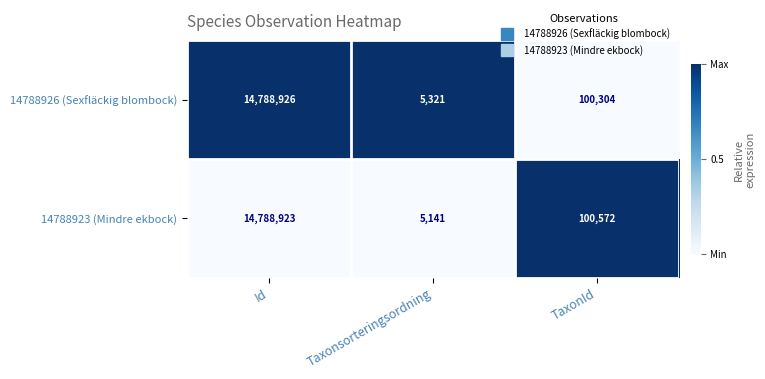

What is the difference between the highest and lowest values at Taxonsorteringsordning?

180